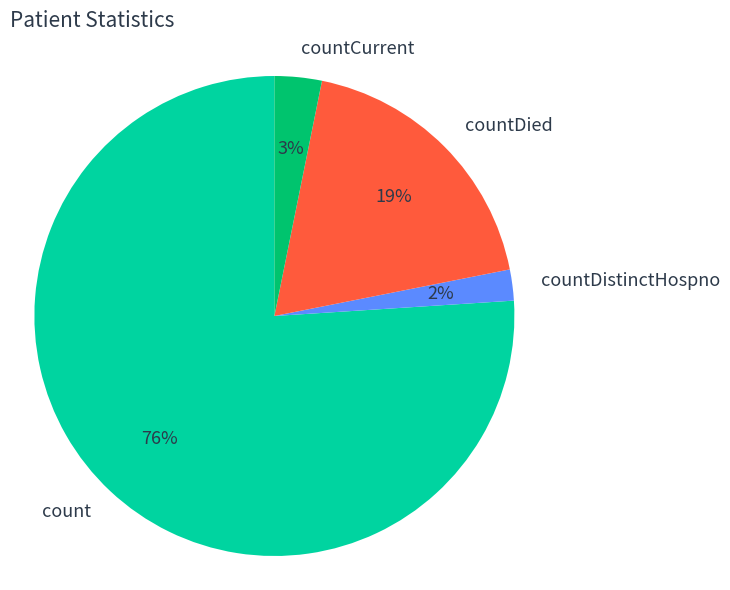

What is the majority slice?

count